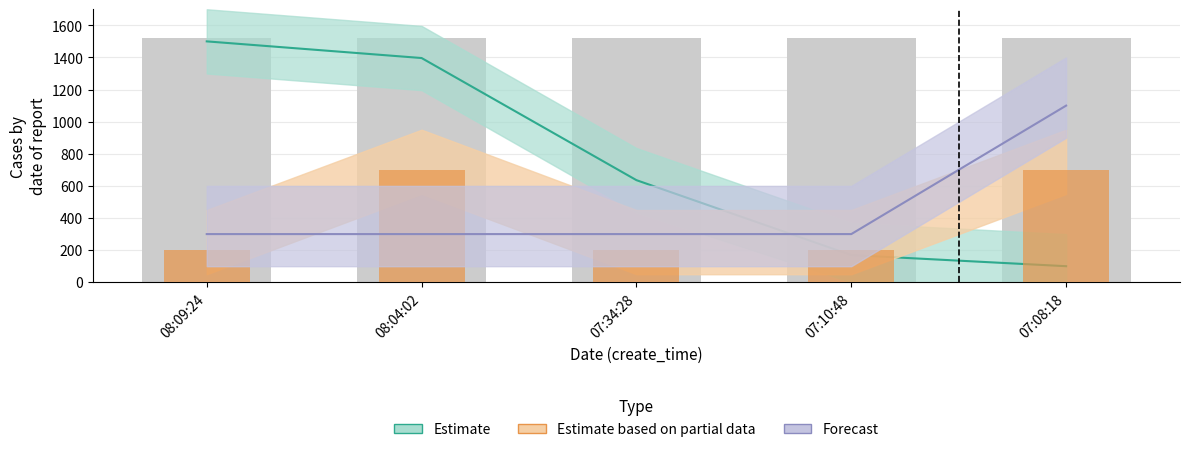

What is the highest value of the Forecast series?

1100.0